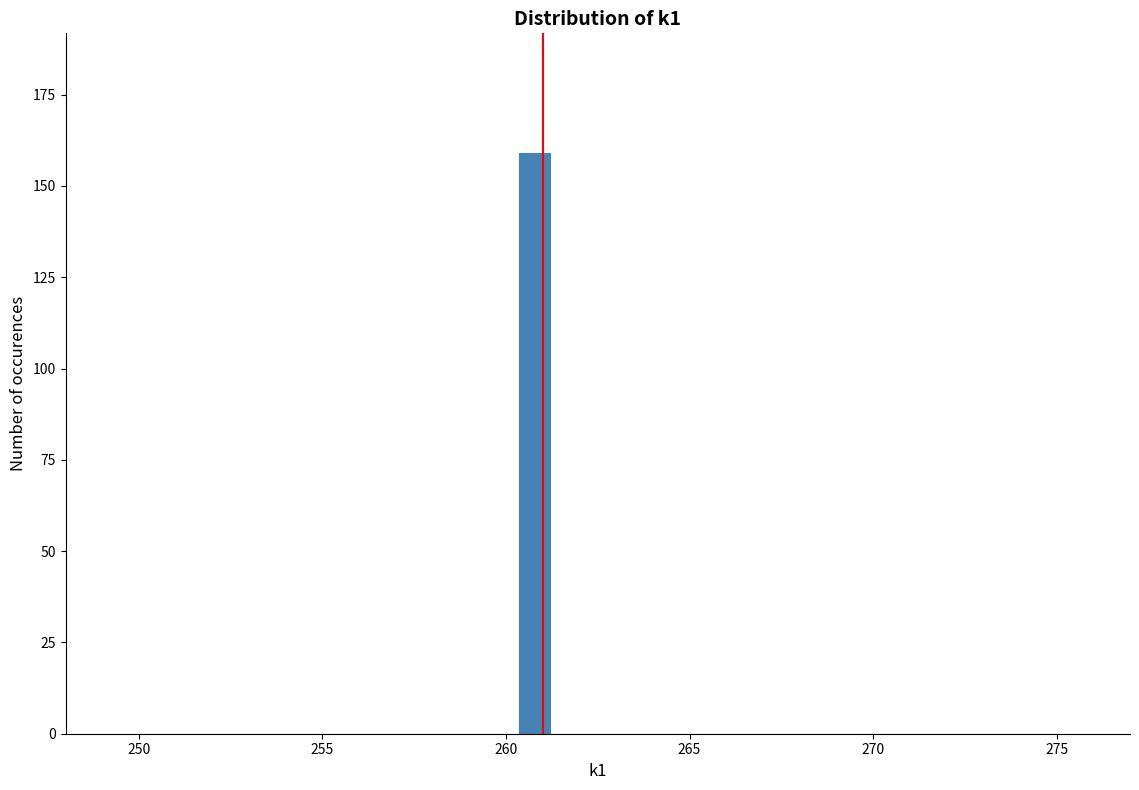

Around what value on the x-axis is the tallest bar? Give the approximate position of its centre, as read against the axis.

261.0